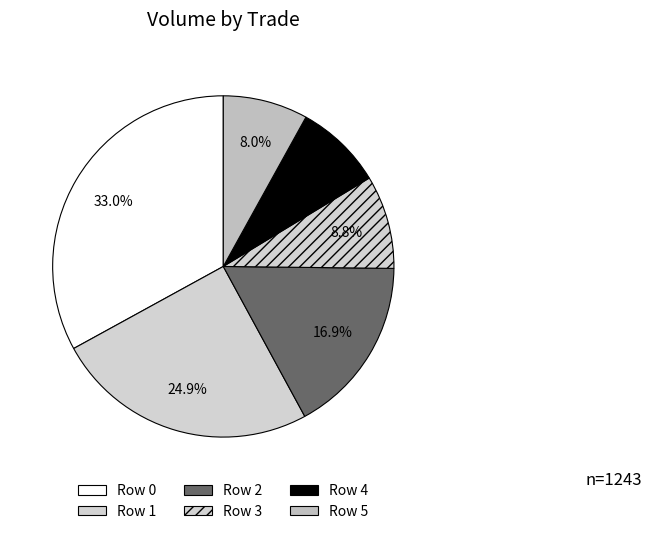

Is Row 4 the majority of the pie?

No